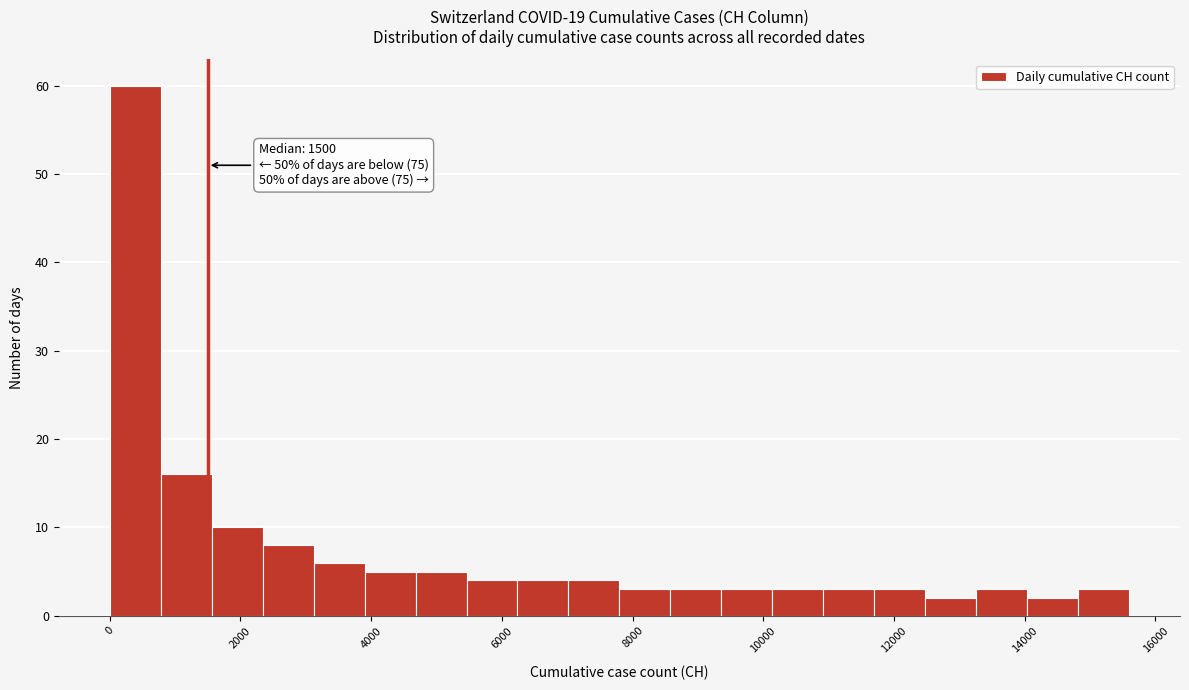

Around what value on the x-axis is the tallest bar? Give the approximate position of its centre, as read against the axis.

400